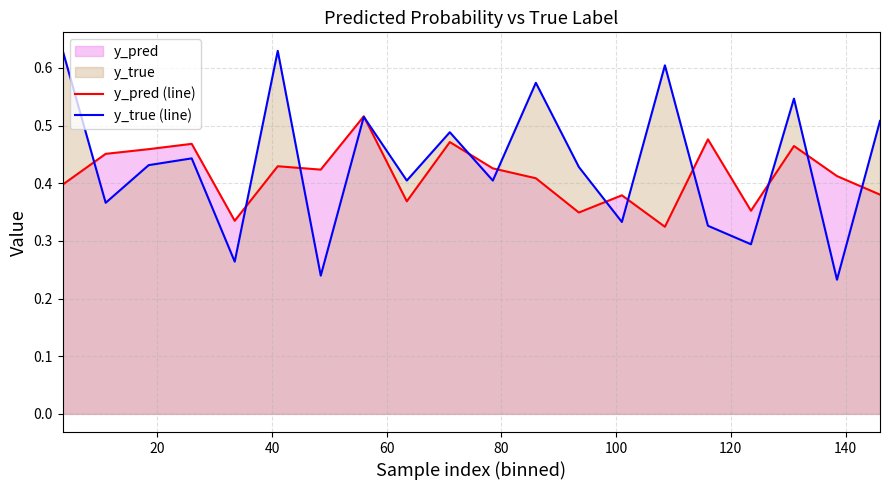

Which series has the widest spread of values?

y_true (line)